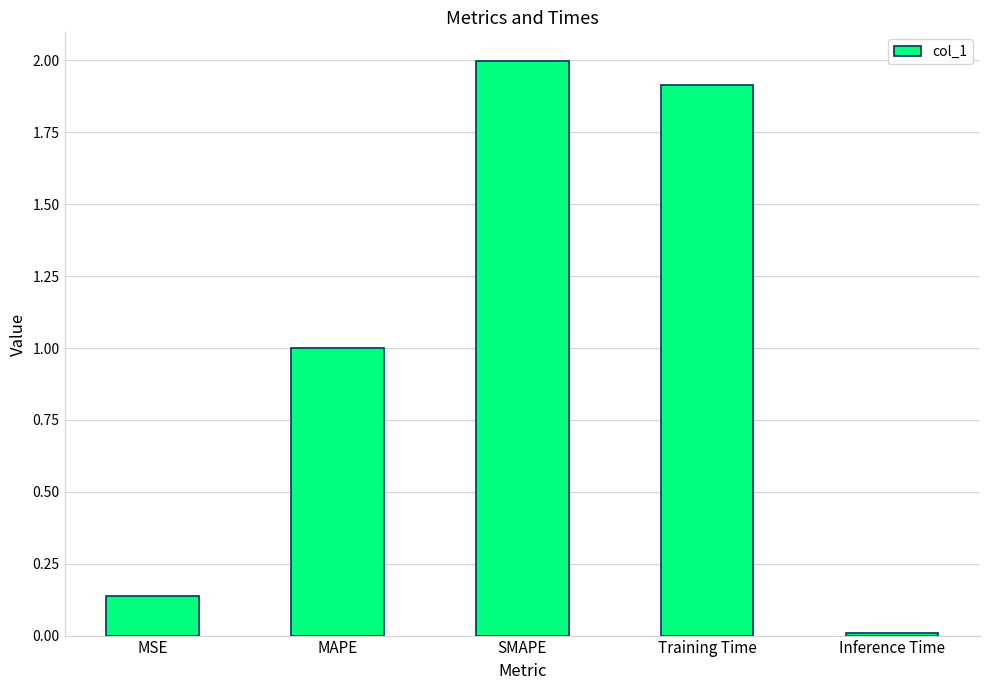

What is the label of the 3rd bar from the right?

SMAPE